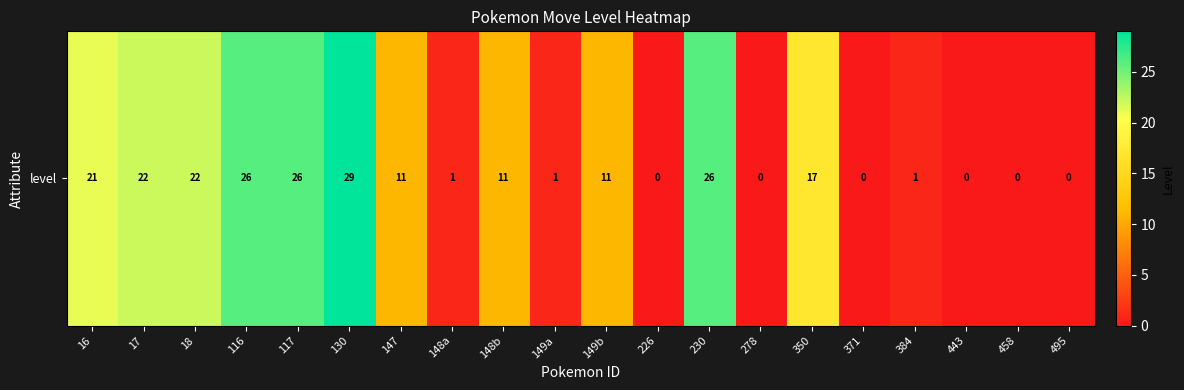

Is it true that the value at 18 is 22?

True